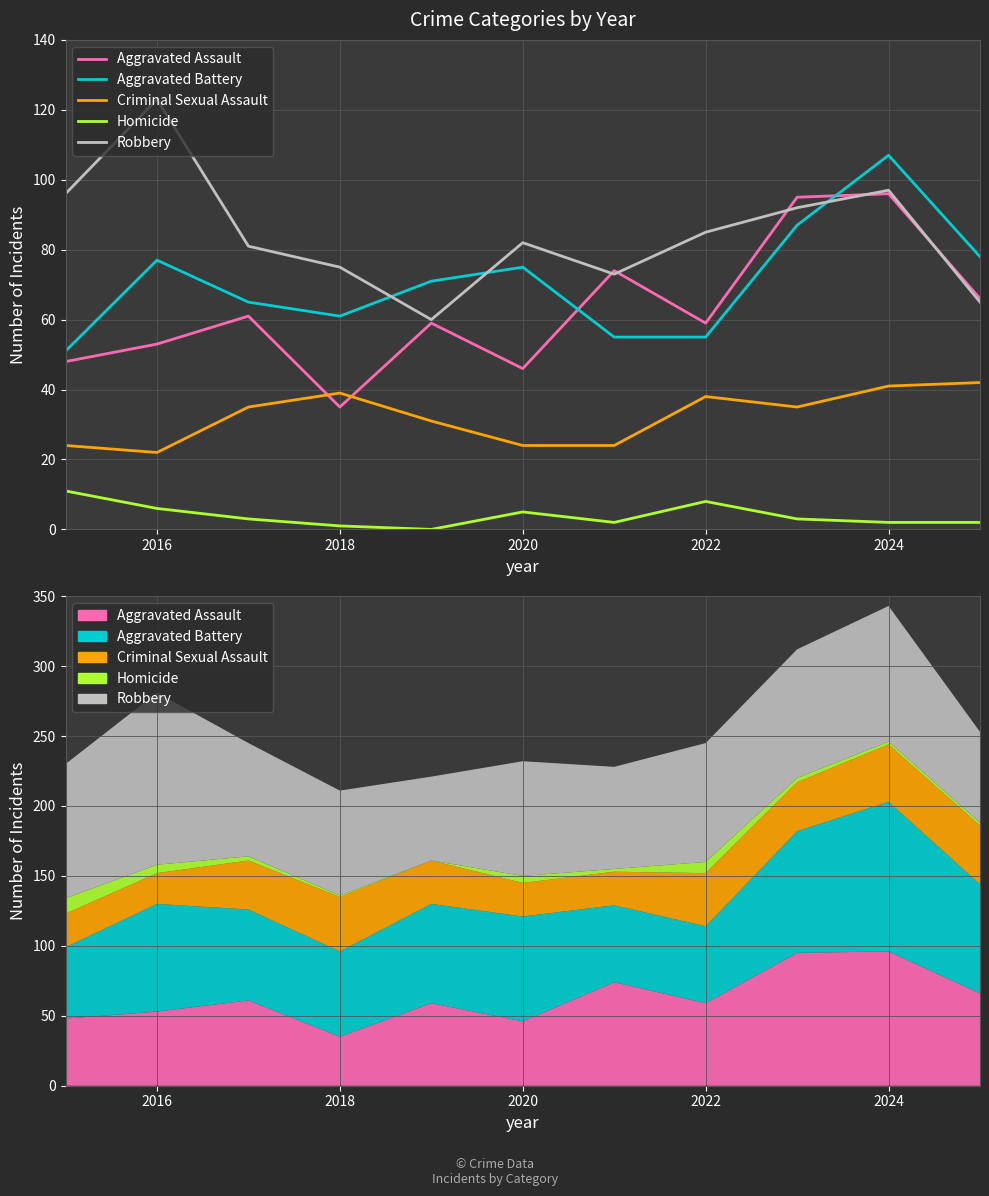

What is the difference between the second highest and minimum values in the Aggravated Assault series?

60